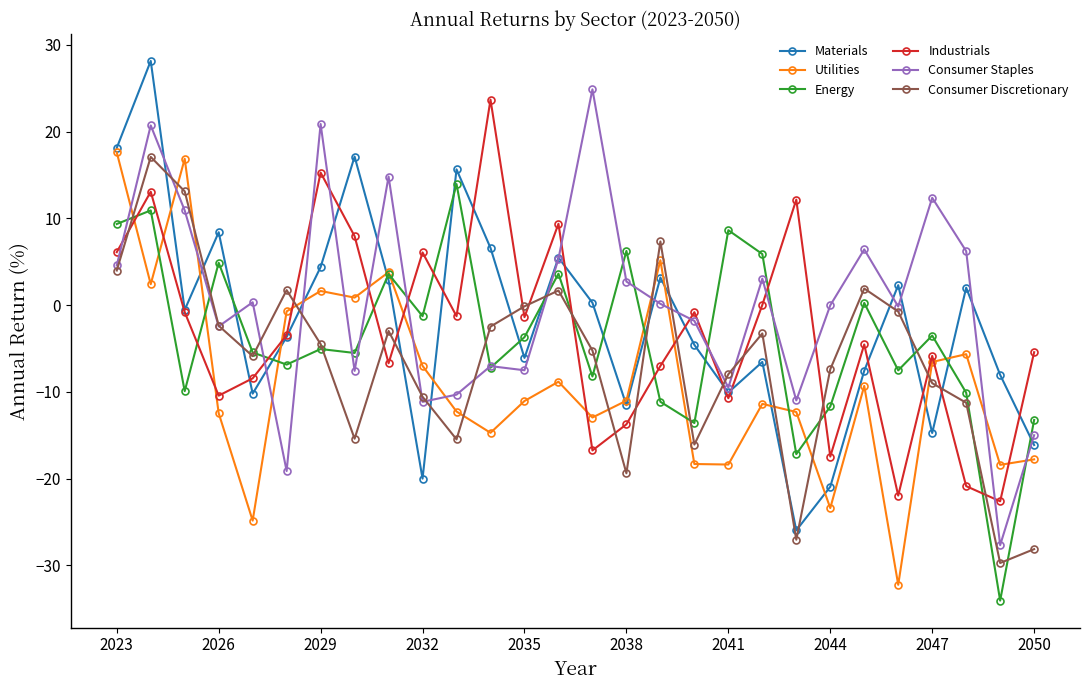

What is the greatest value displayed?

28.1